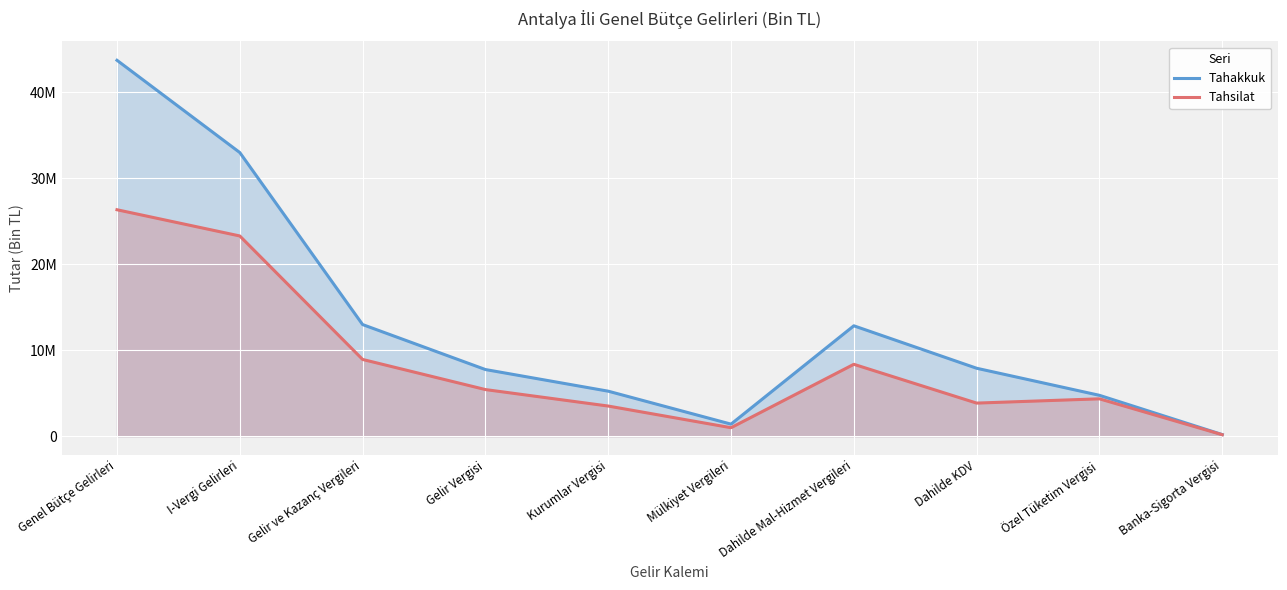

What is the sum of the Tahakkuk values at Gelir ve Kazanç Vergileri and Mülkiyet Vergileri?

14385024